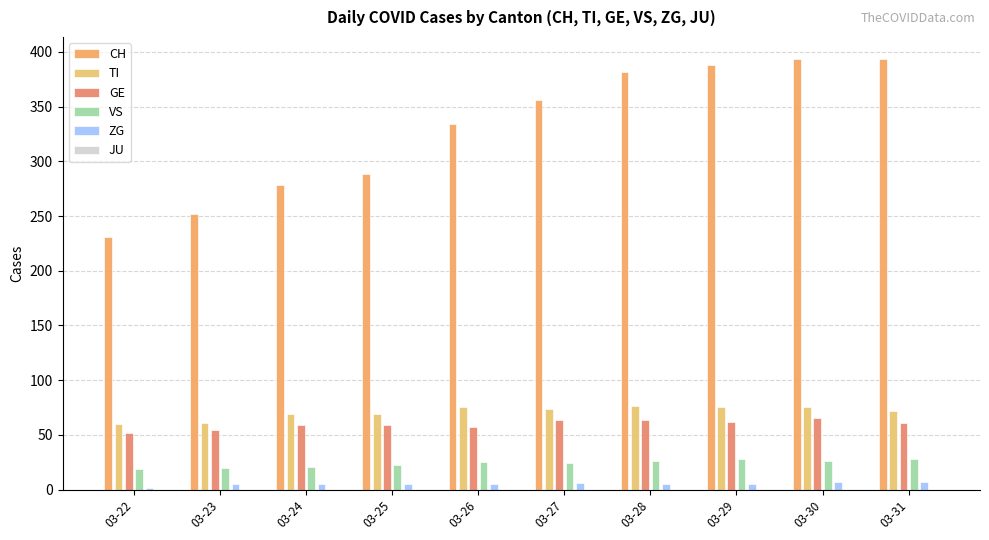

Where does the TI series first go above 74?

03-26